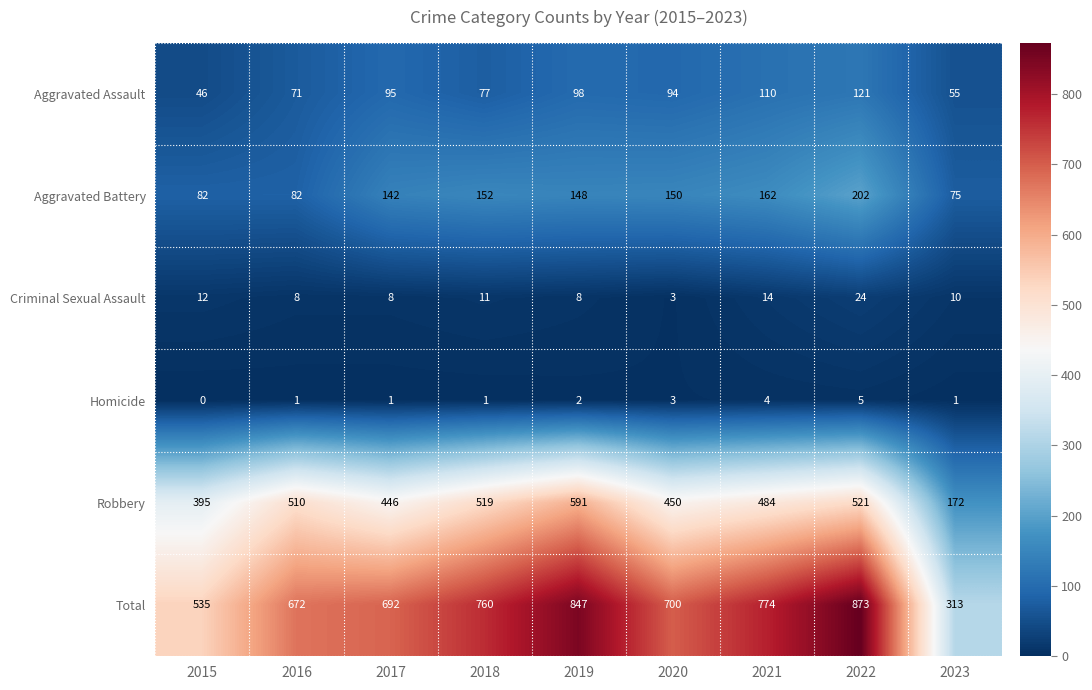

Rank the series by their maximum value, from lowest to highest.

Homicide, Criminal Sexual Assault, Aggravated Assault, Aggravated Battery, Robbery, Total